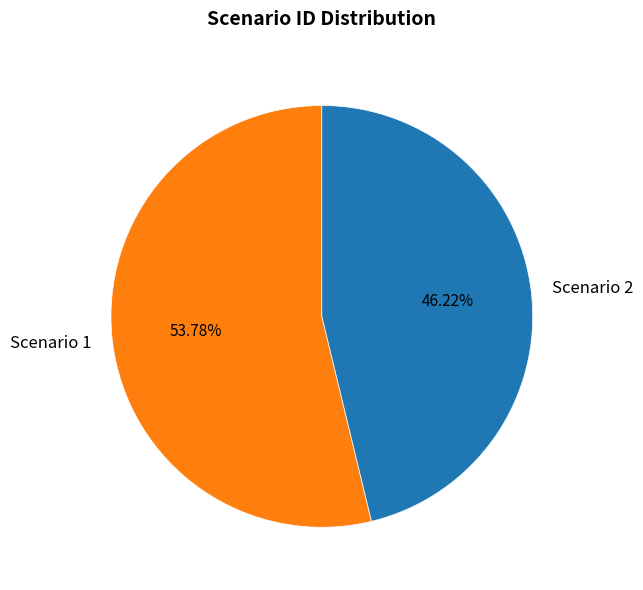

To the nearest percent, what is the combined percentage of Scenario 1 and Scenario 2?

100%